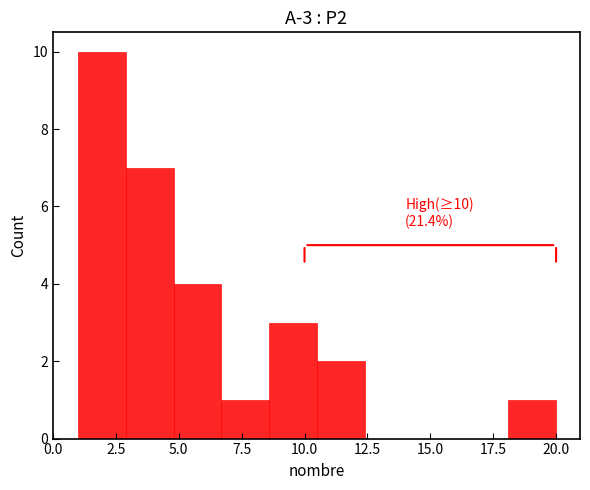

Around what value on the x-axis is the tallest bar? Give the approximate position of its centre, as read against the axis.

2.0